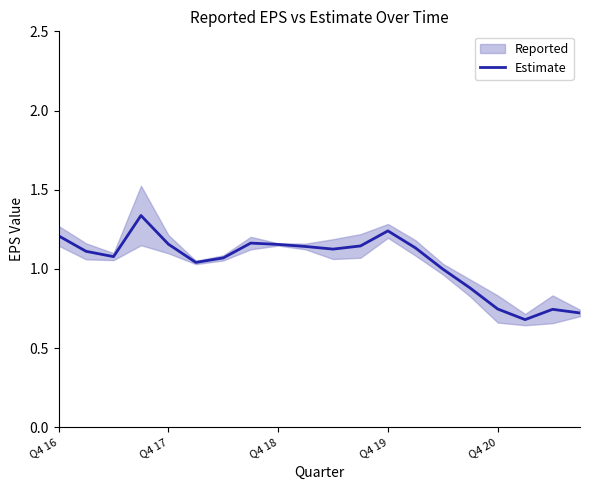

The value of Estimate at Q4 16 is 0.5. True or false?

False